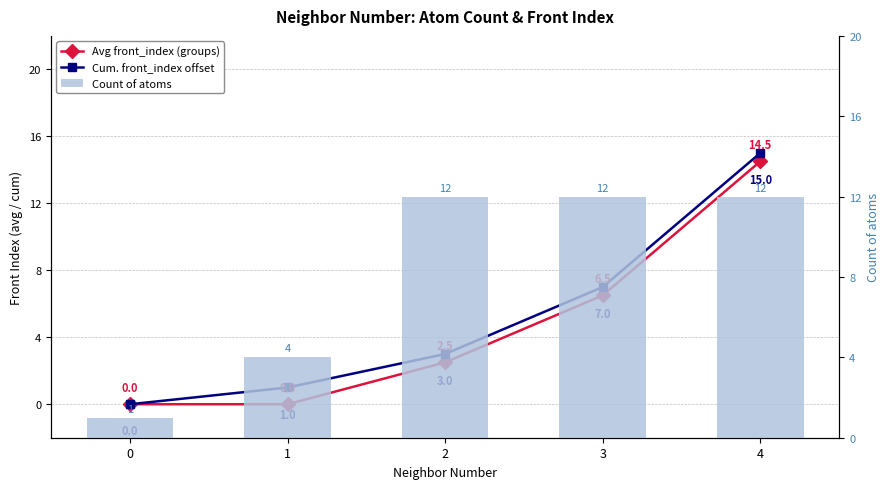

List the series in order of their peak value, lowest first.

Count of atoms, Avg front_index (groups), Cum. front_index offset